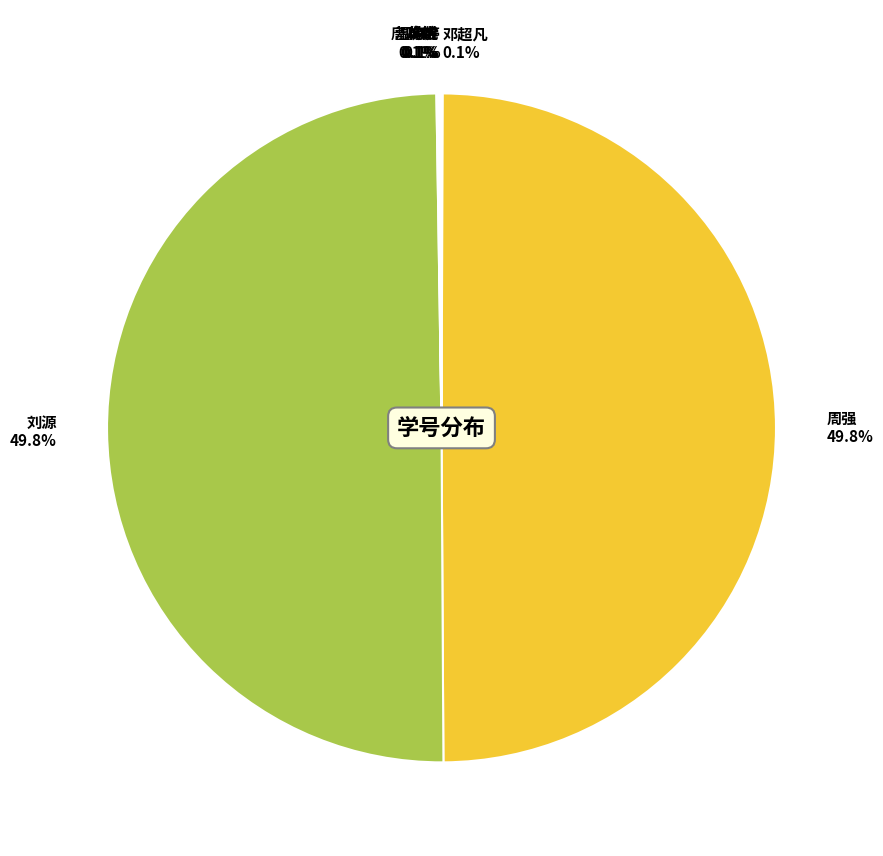

Which category has the smallest portion of the pie?

唐政伟